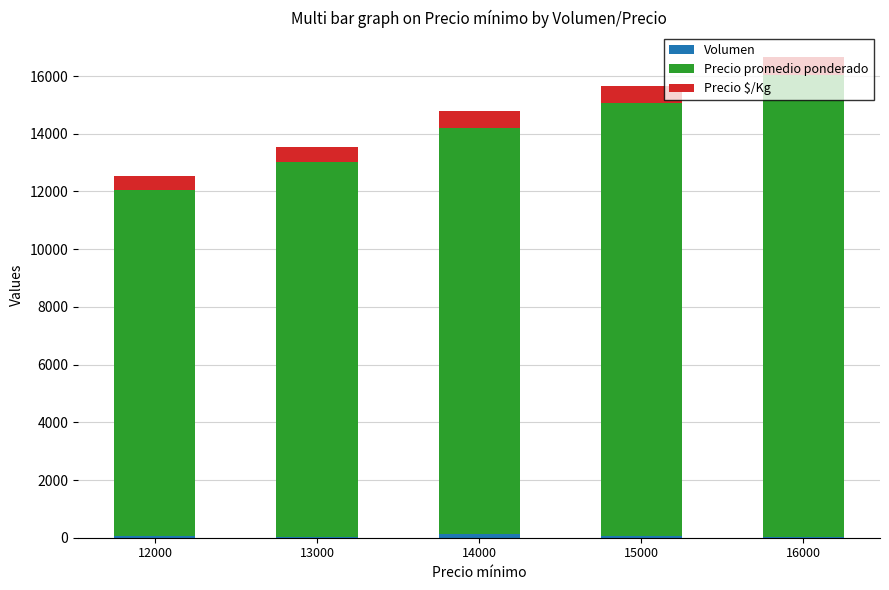

How many series are shown in this chart?

3